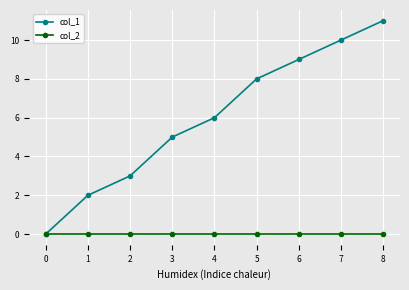

What is the average value of the col_1 series?

6